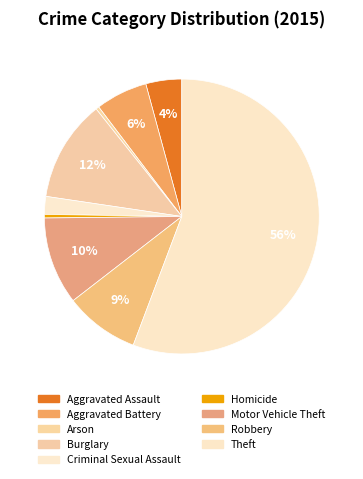

How many segments does this pie chart have?

9